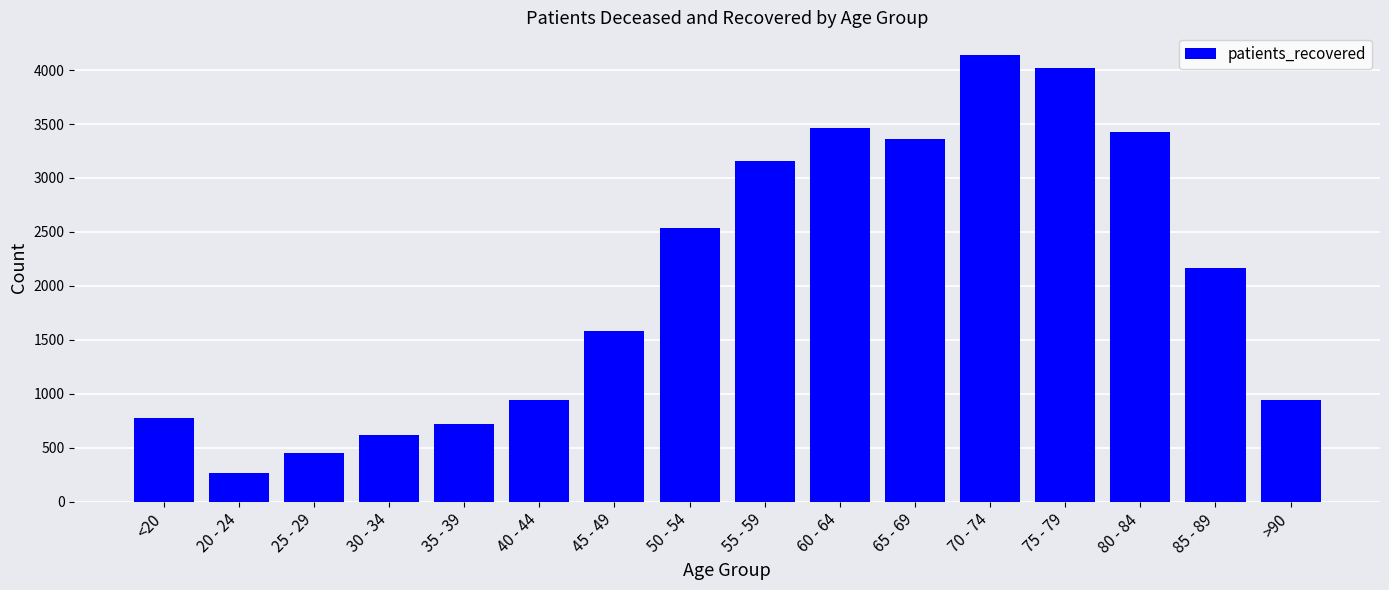

How many bars are there in total?

16